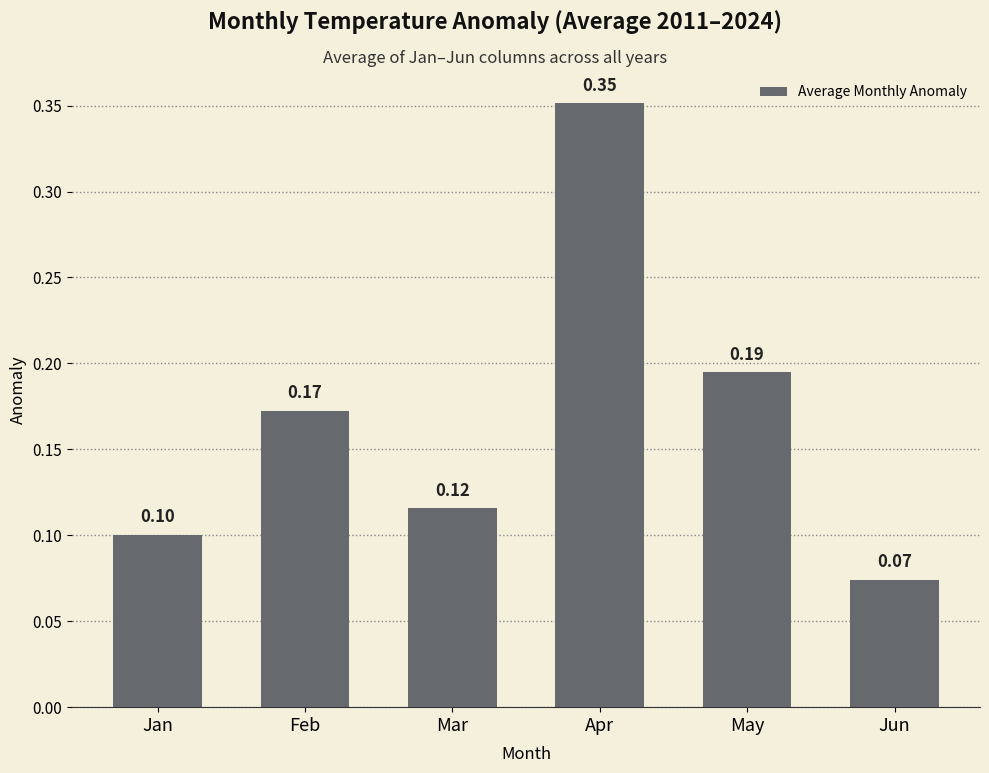

What is the change in value from Jan to May?

+0.1